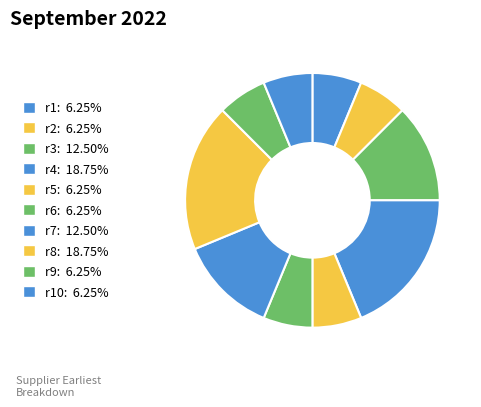

Count the number of slices in the pie.

10